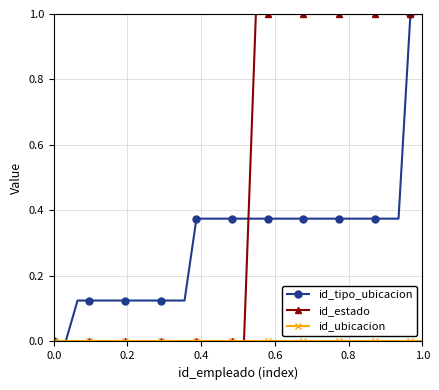

Which series has the widest spread of values?

id_tipo_ubicacion